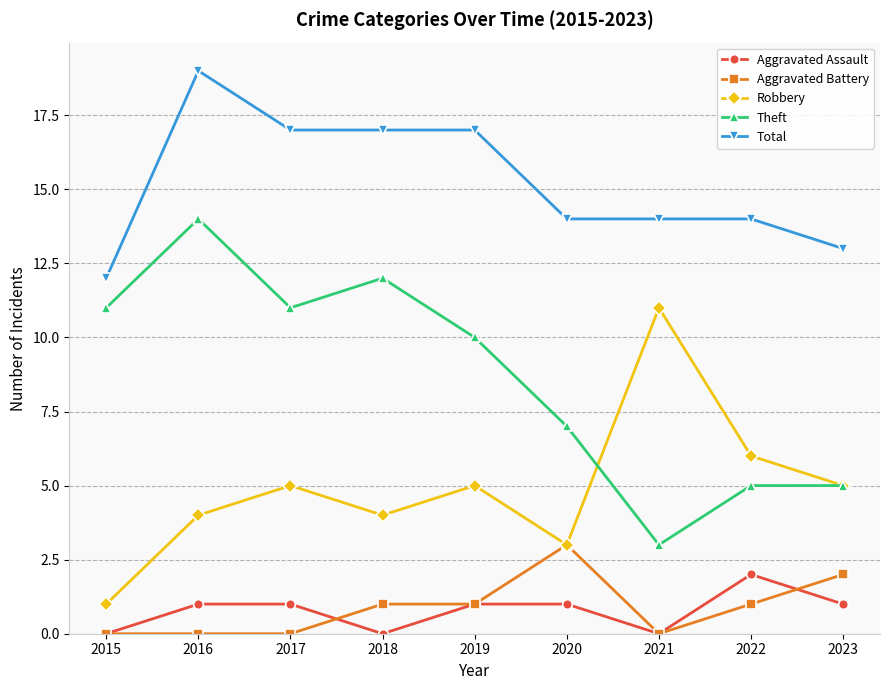

Which series has the widest spread of values?

Theft